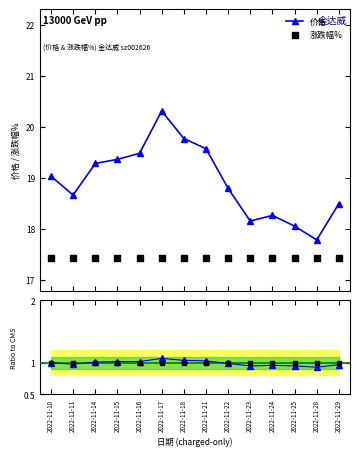

Which series has the largest total across all categories?

价格